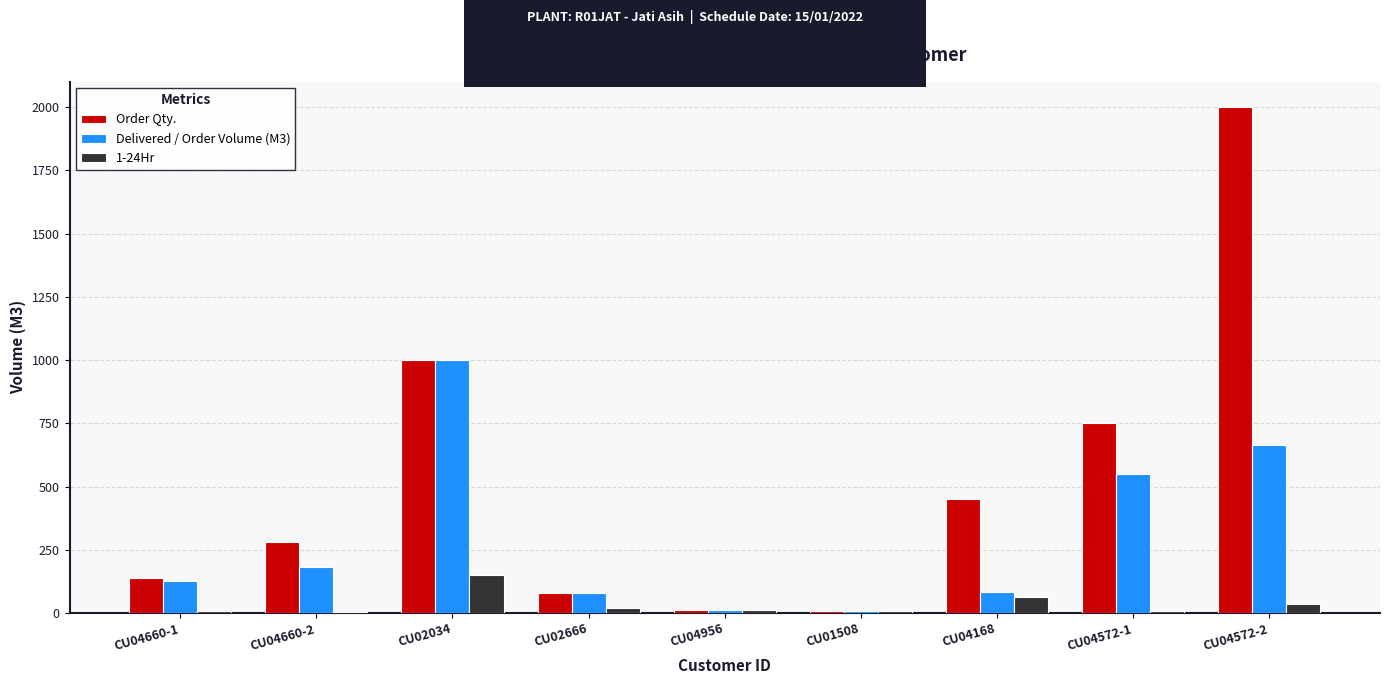

What is the total value across all series at CU04660-2?

465.0